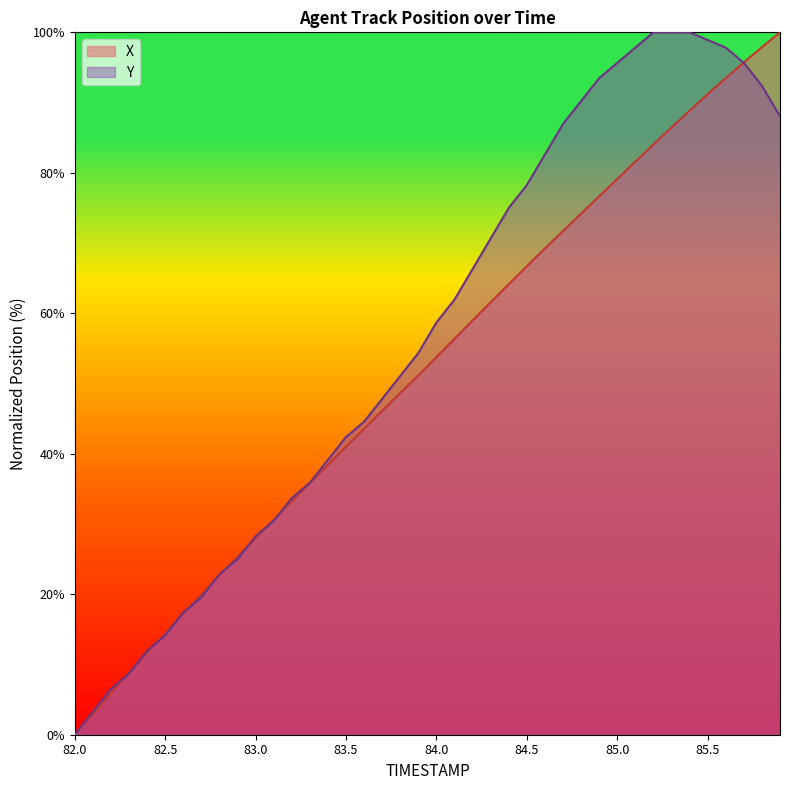

At which label is Y closest to 50?

83.8